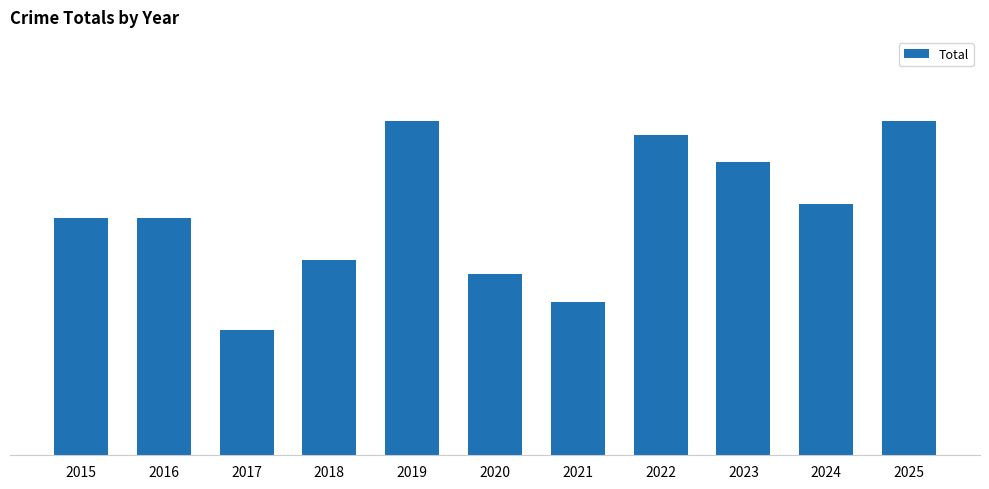

Are the bars horizontal?

No